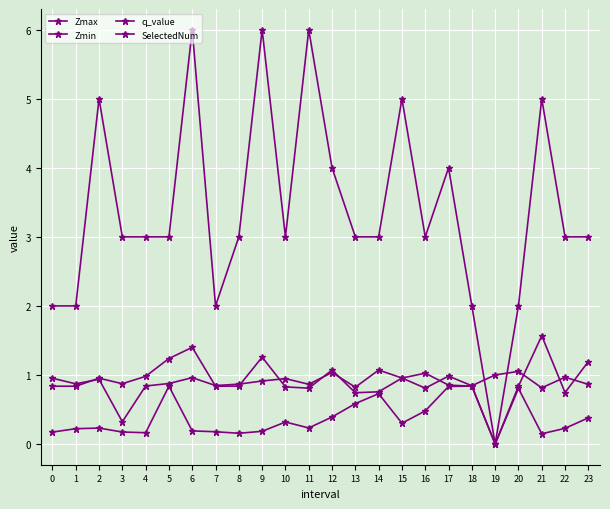

How many series are shown in this chart?

4